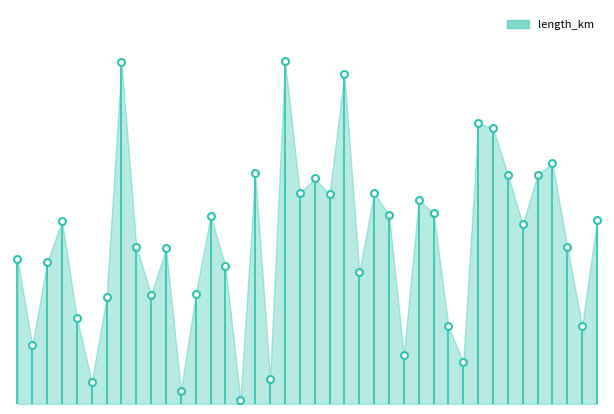

Does the chart have visible grid lines?

No